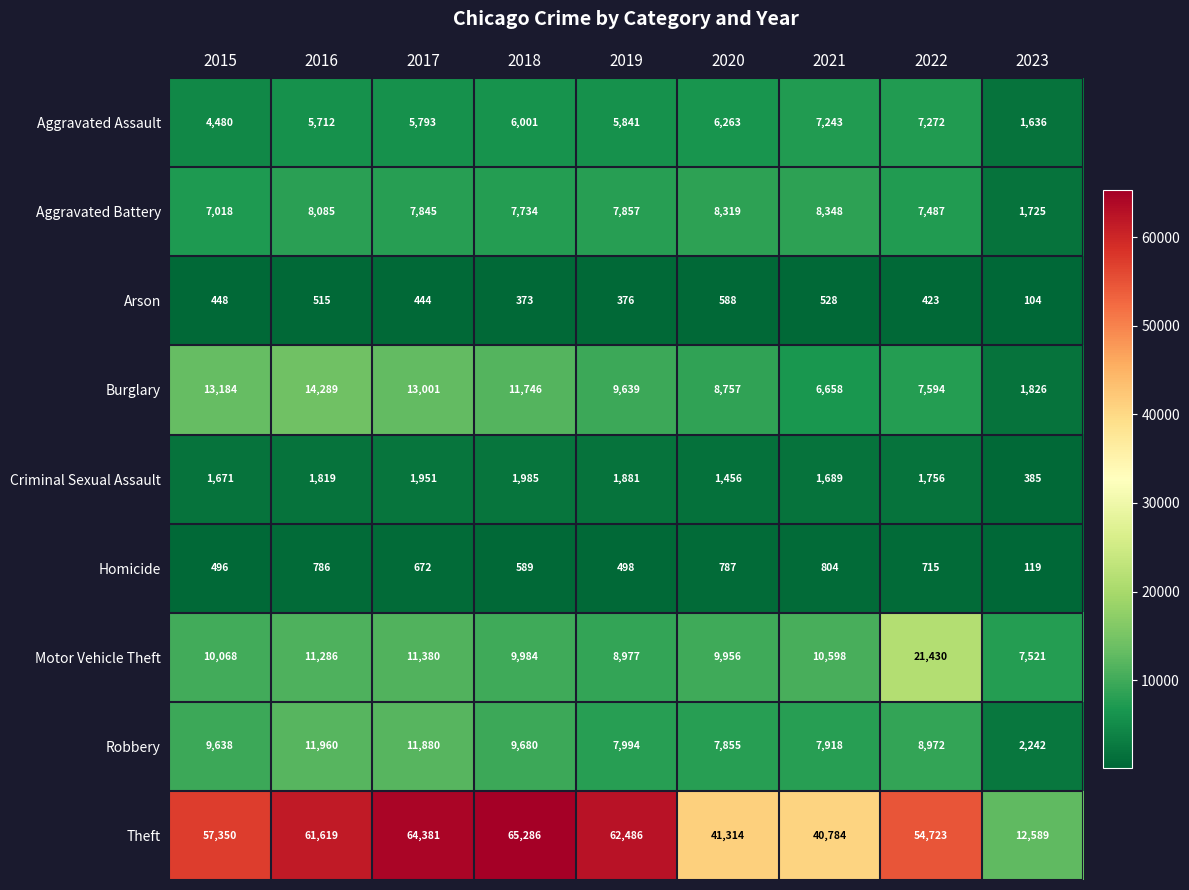

At which category is the sum across all series the highest?

2017